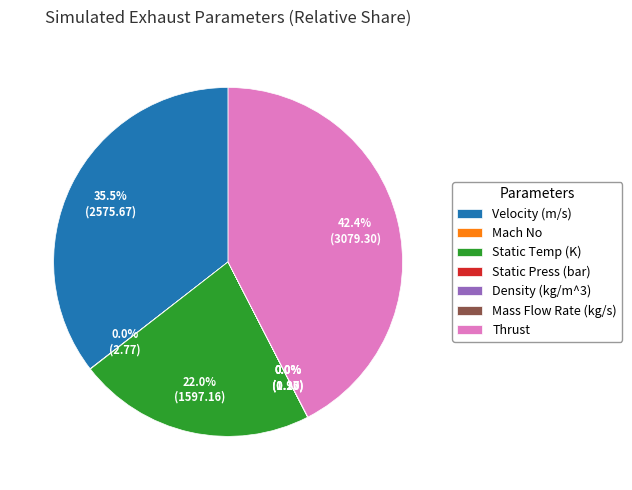

Which slice is the largest?

Thrust